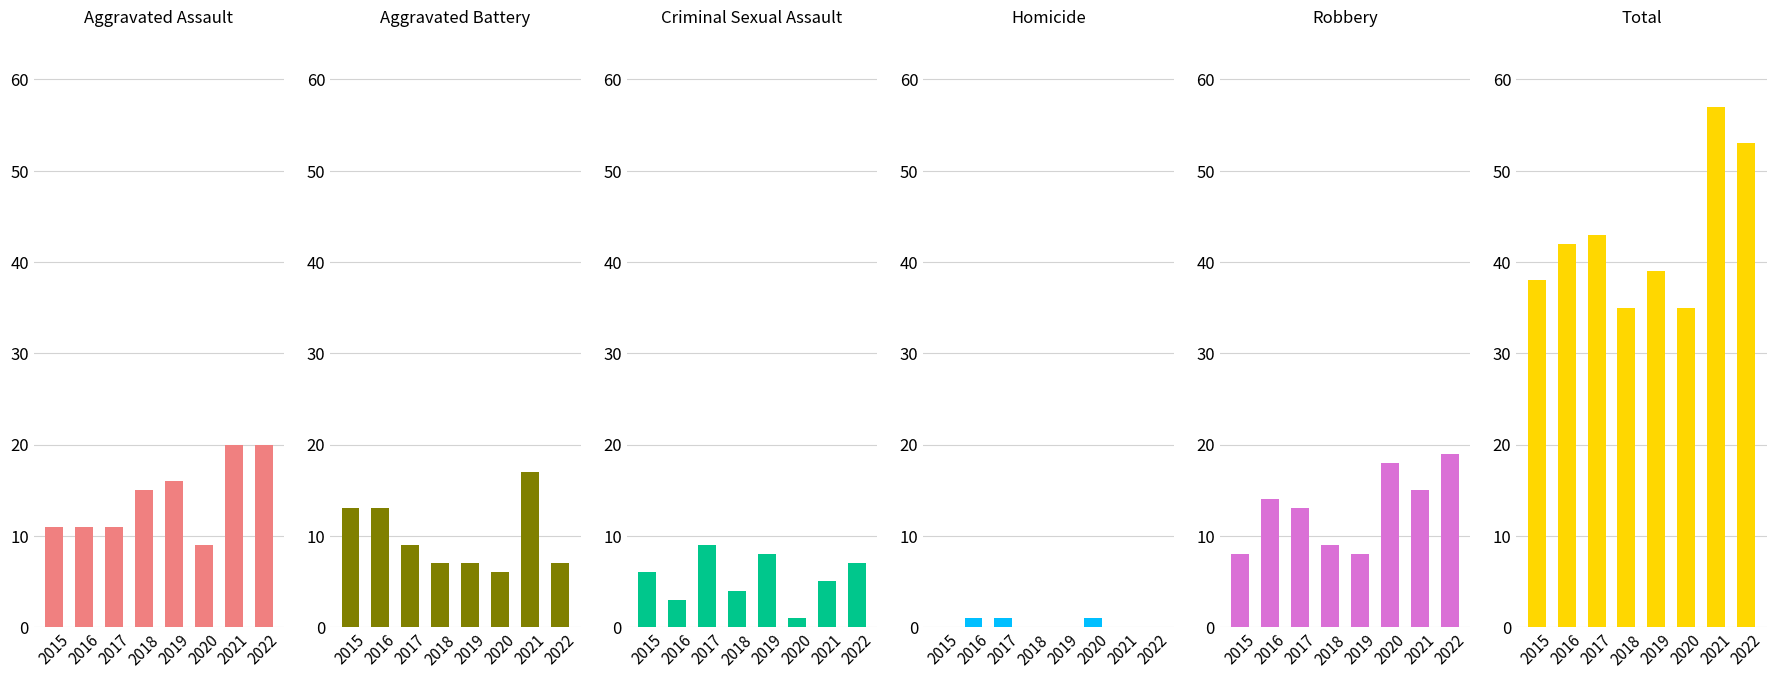

What is the sum of the Aggravated Assault values at 2016 and 2022?

31